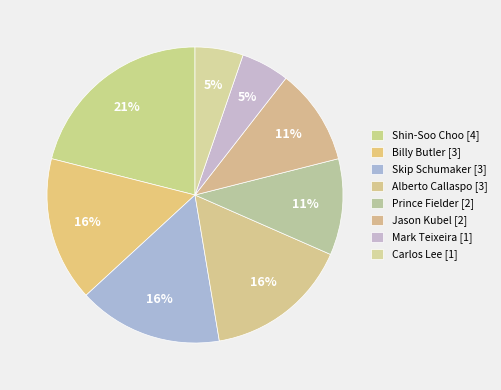

Count the number of slices in the pie.

8